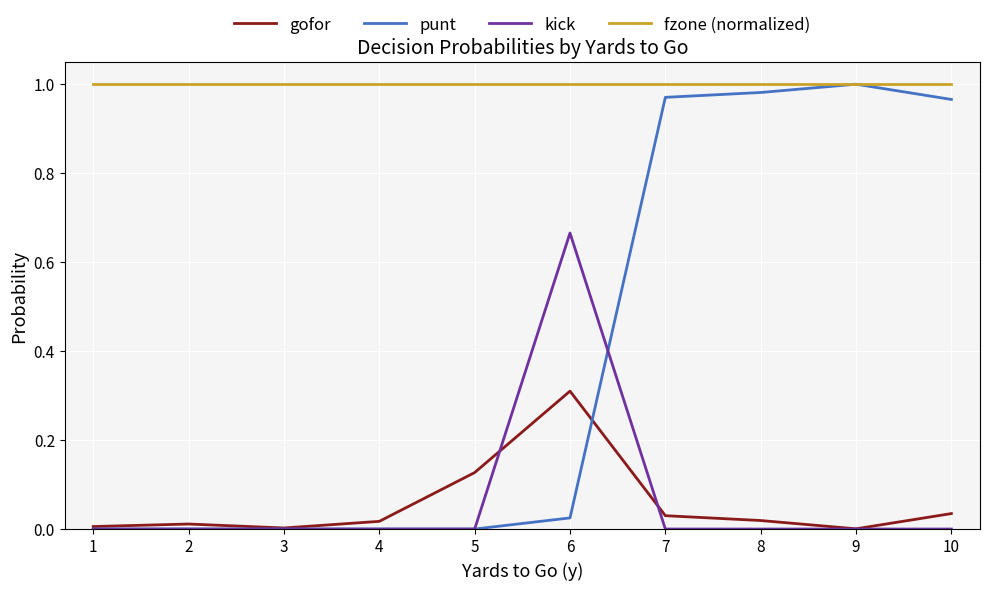

Is the value of fzone (normalized) at 7 greater than the value of gofor at 8?

Yes